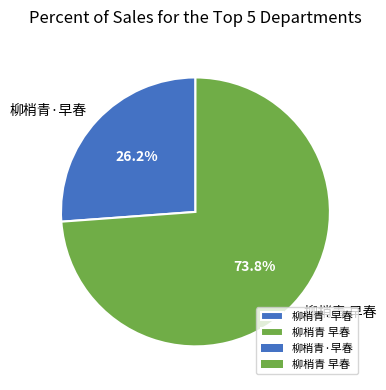

Is the sum of 柳梢青·早春 and 柳梢青 早春 greater than half?

Yes